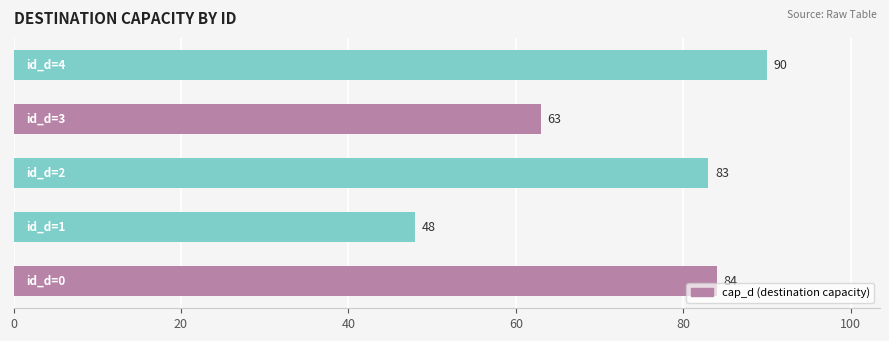

What is the difference between the maximum and minimum values?

42